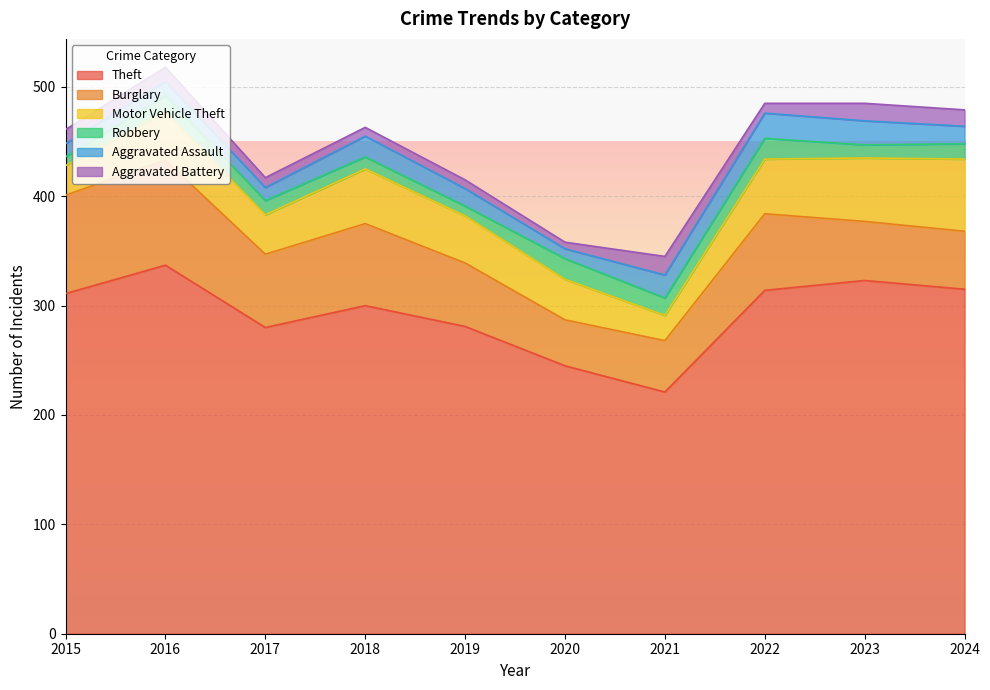

What is the spread (max minus min) of values at 2016?

324